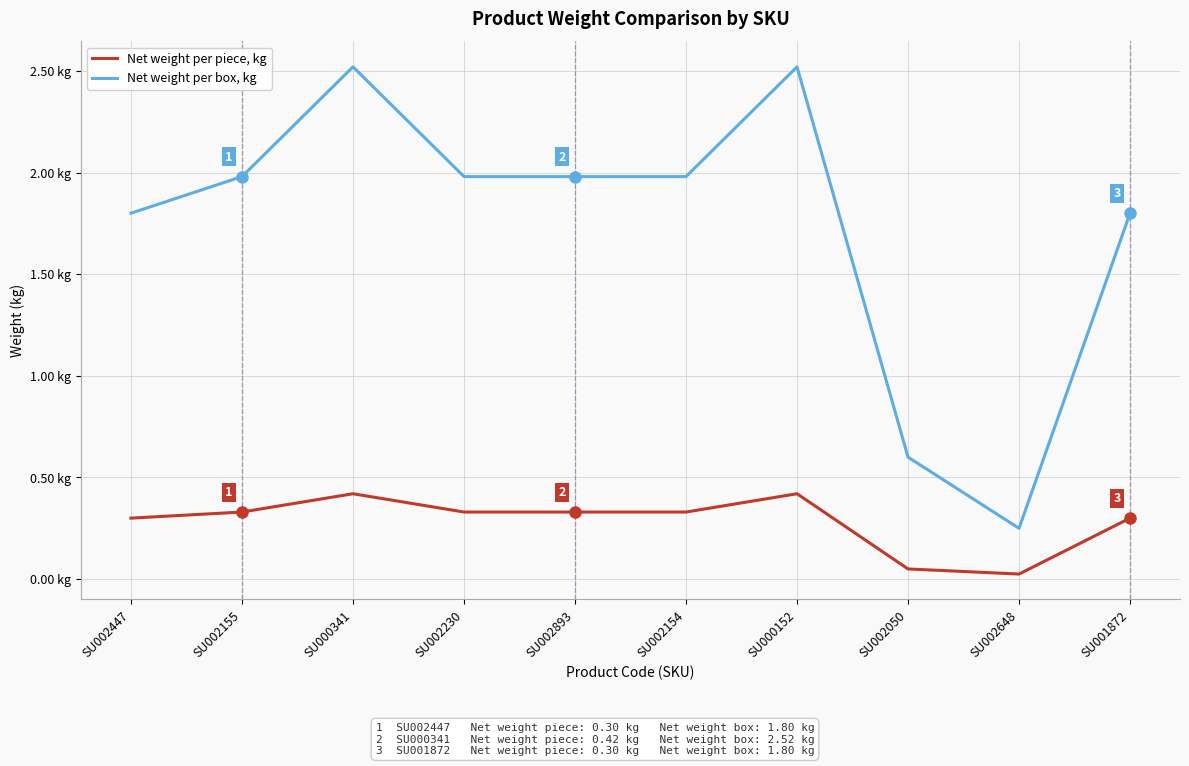

Rank the series by their average value, from lowest to highest.

Net weight per piece, kg, Net weight per box, kg